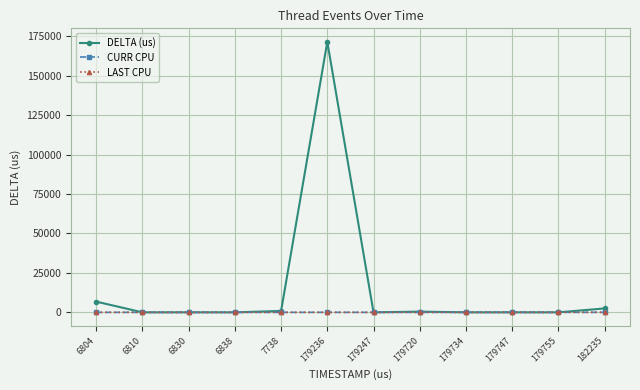

What is the minimum value for LAST CPU?

6